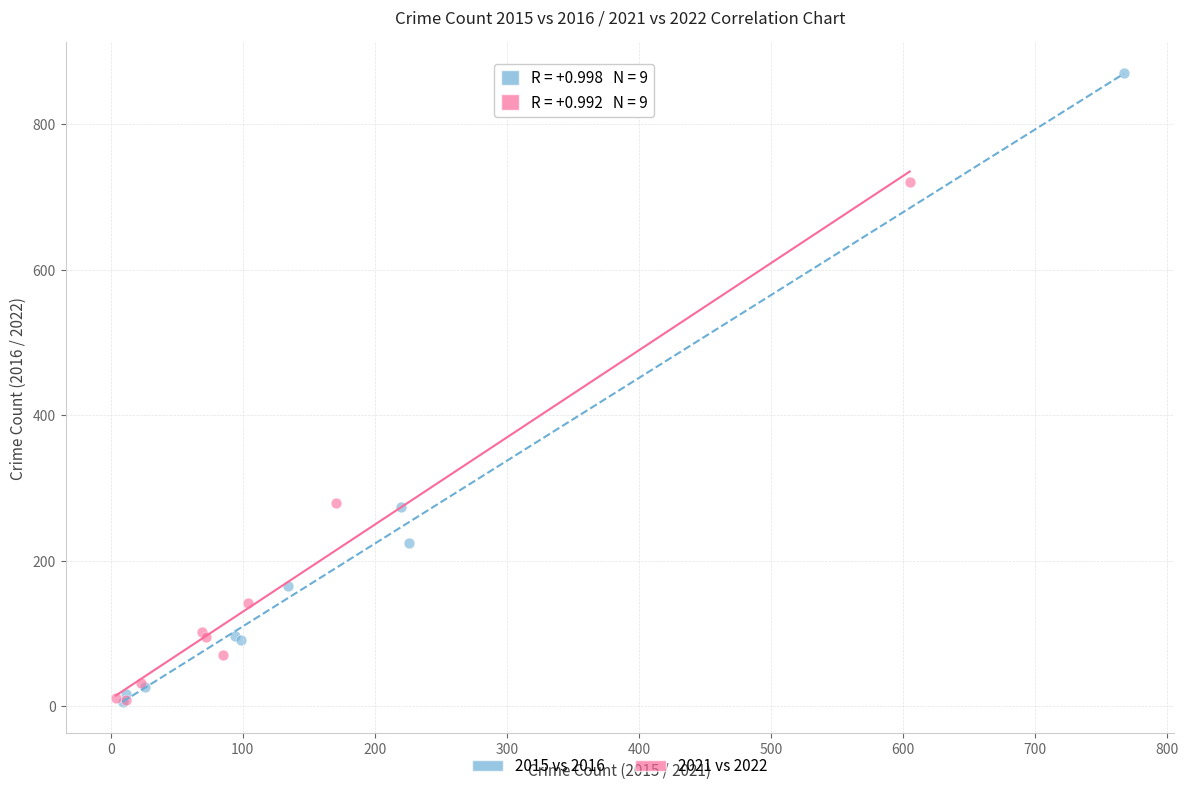

Which series contains the highest Y value?

2015 vs 2016